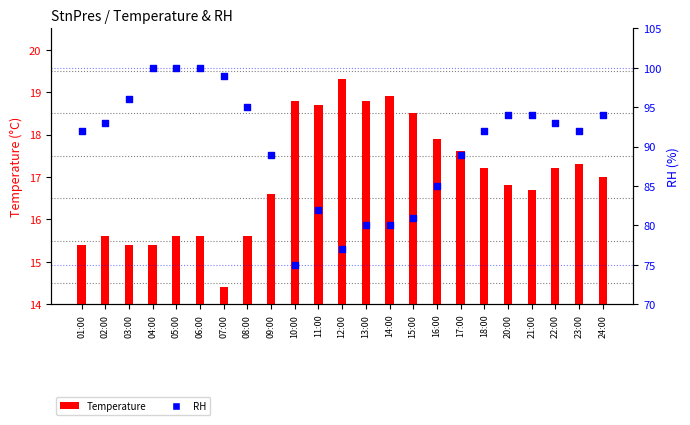

What is the ratio of the value at 23:00 to the value at 21:00?

1.0